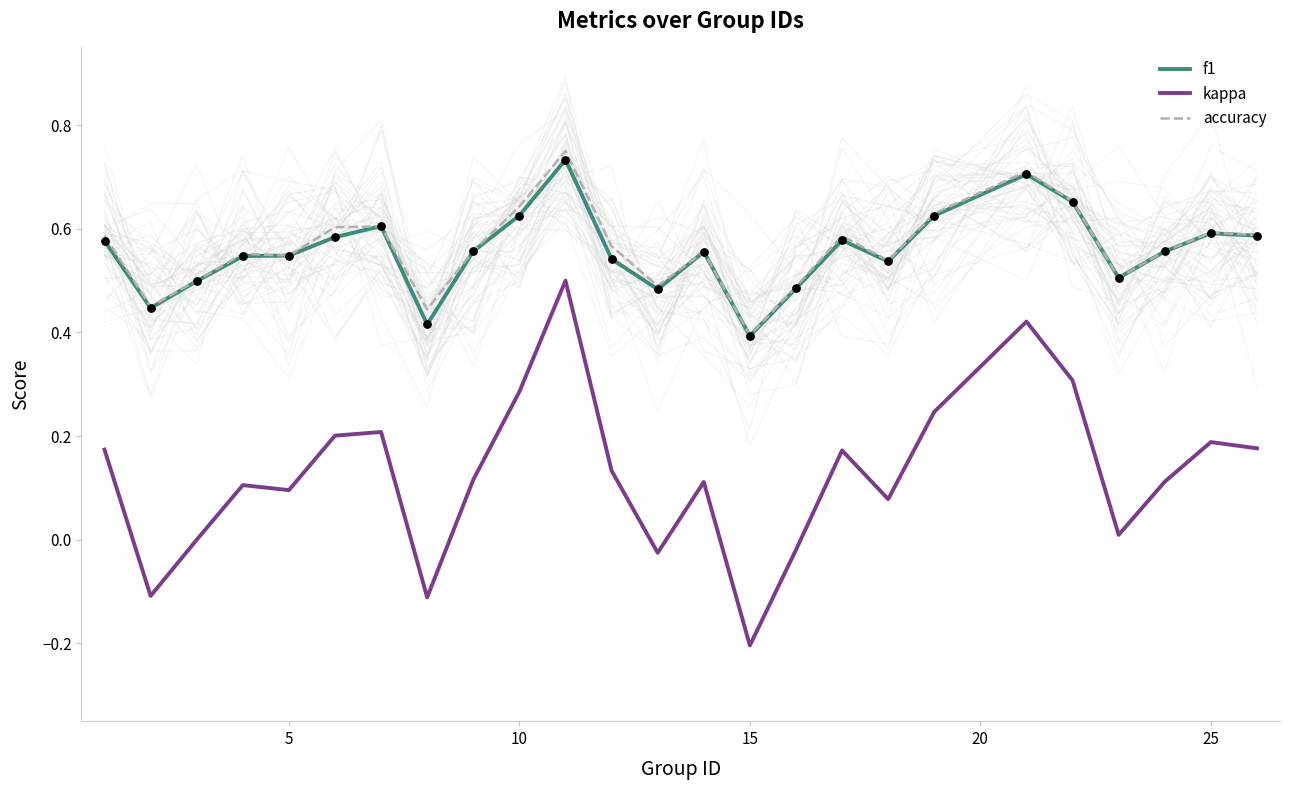

Which series reaches the minimum Y coordinate?

kappa